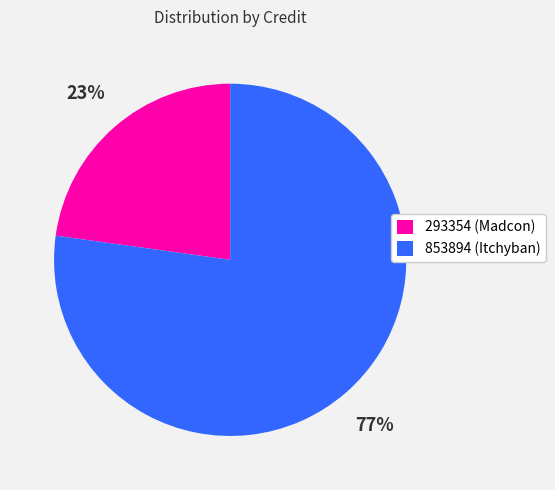

To the nearest percent, what portion does 293354 (Madcon) represent?

23%